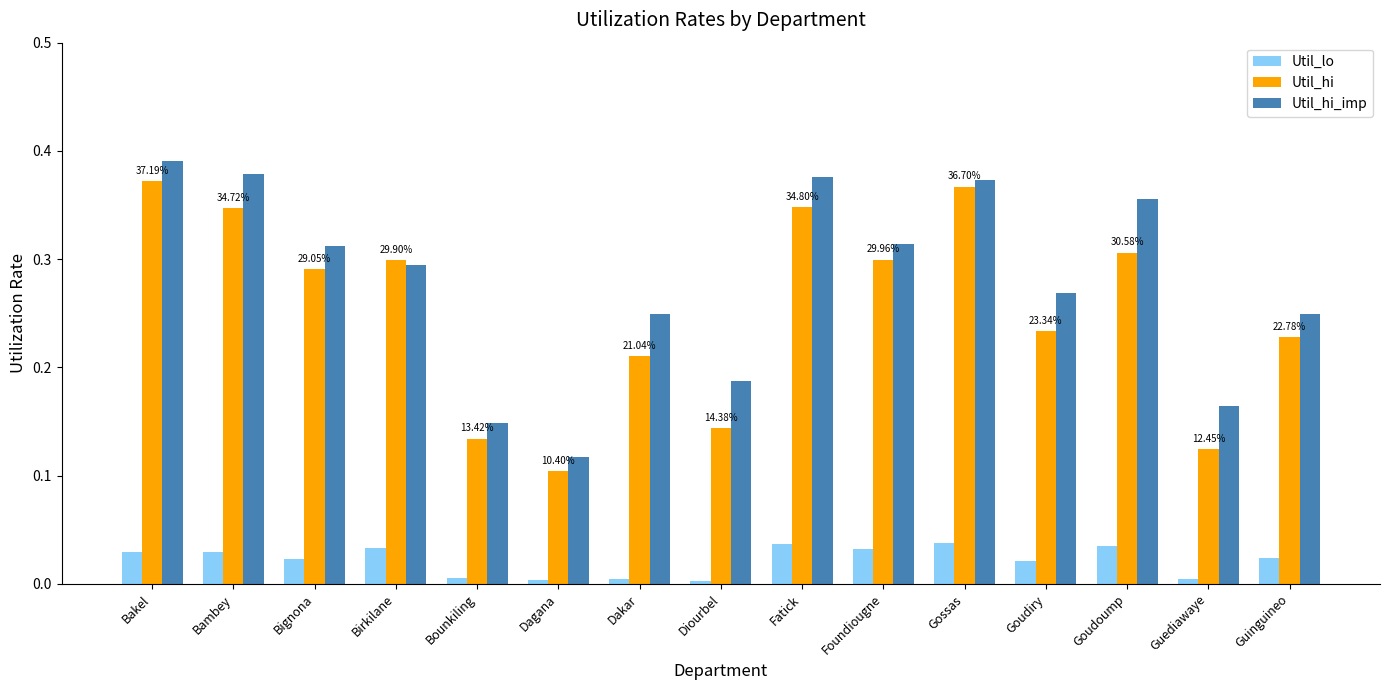

Does the chart contain stacked bars?

No